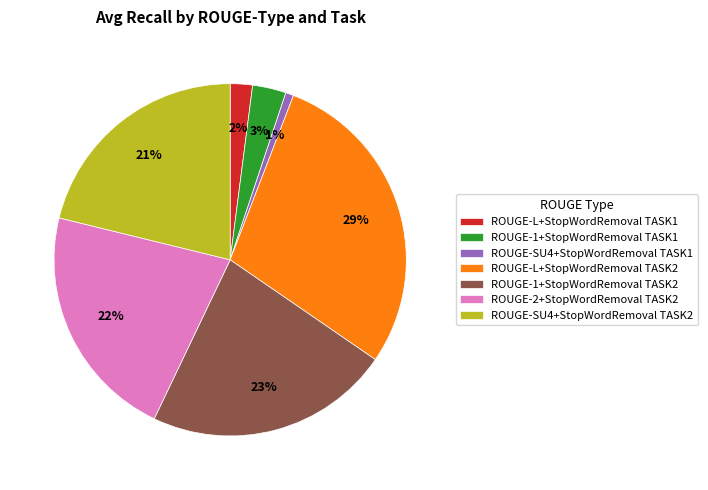

Between ROUGE-SU4+StopWordRemoval TASK1 and ROUGE-SU4+StopWordRemoval TASK2, which is larger?

ROUGE-SU4+StopWordRemoval TASK2